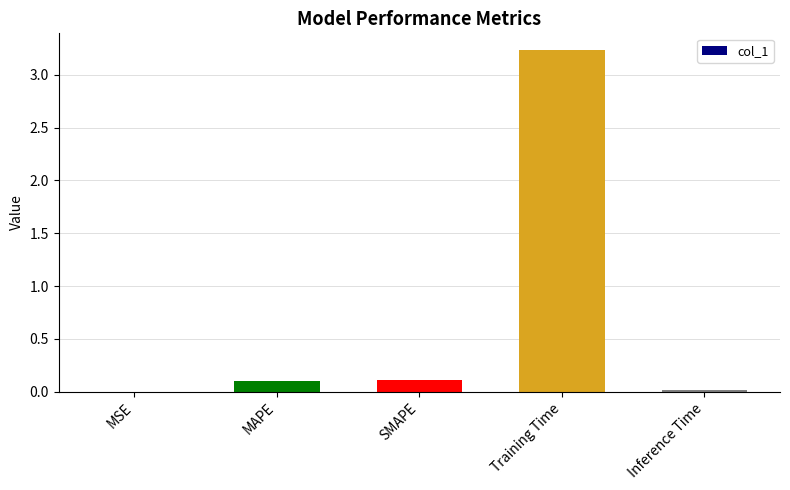

What is the approximate value at Training Time?

3.2